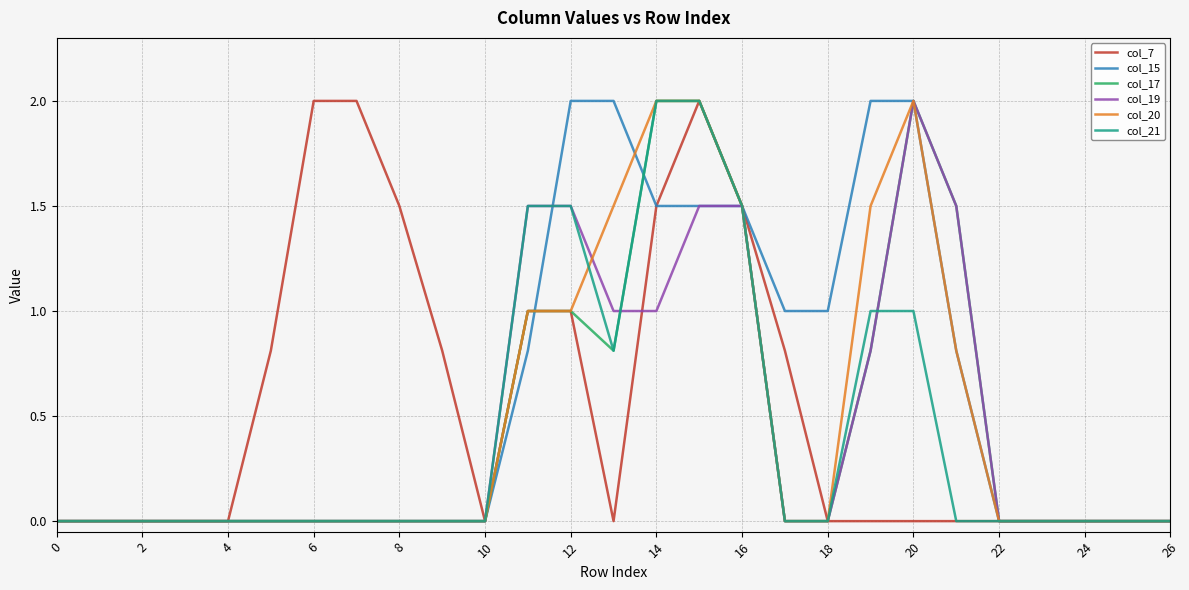

What is the highest value of the col_15 series?

2.0